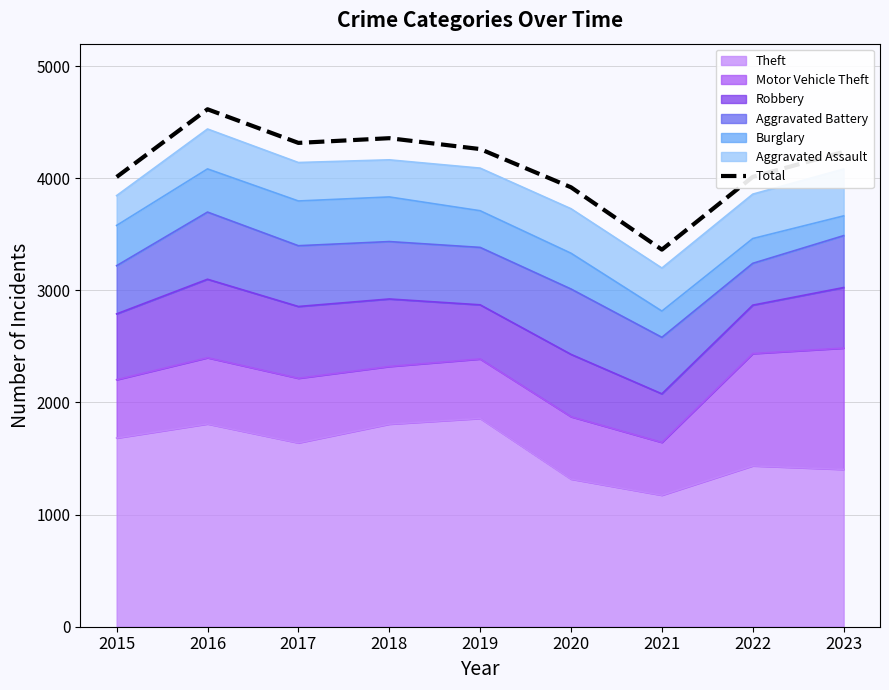

How many interior local valleys (lower than both neighbors) does the data have?

2